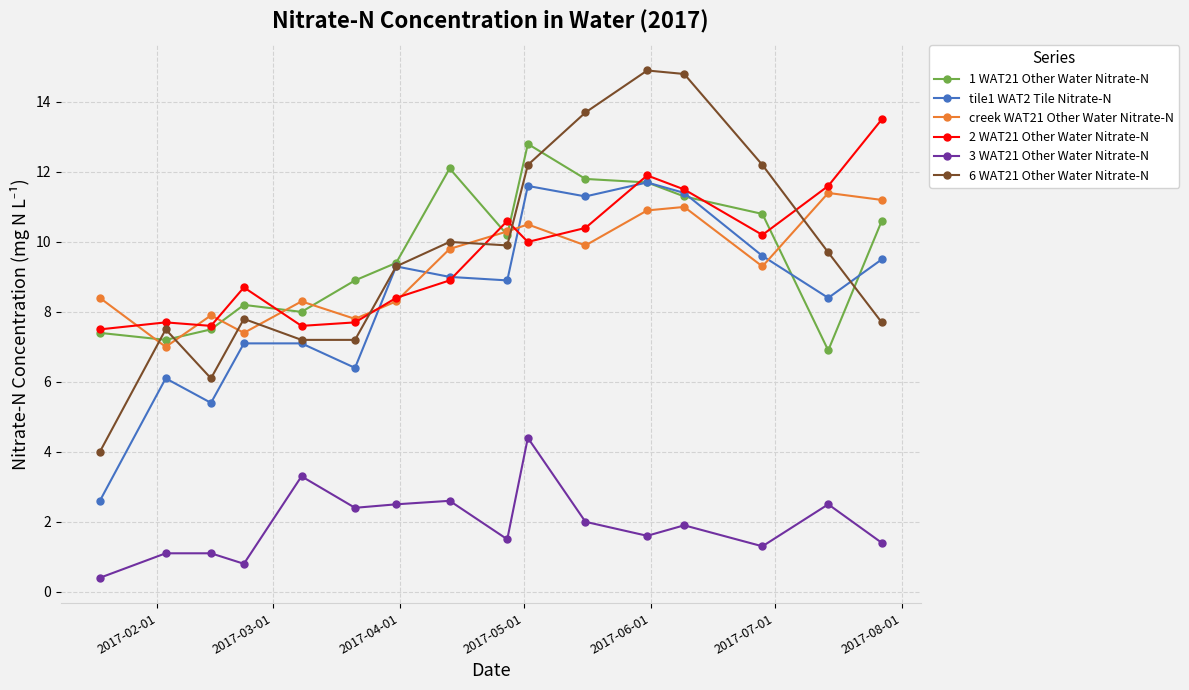

What is the value of the creek WAT21 Other Water Nitrate-N point at the 6th from the left?

7.8